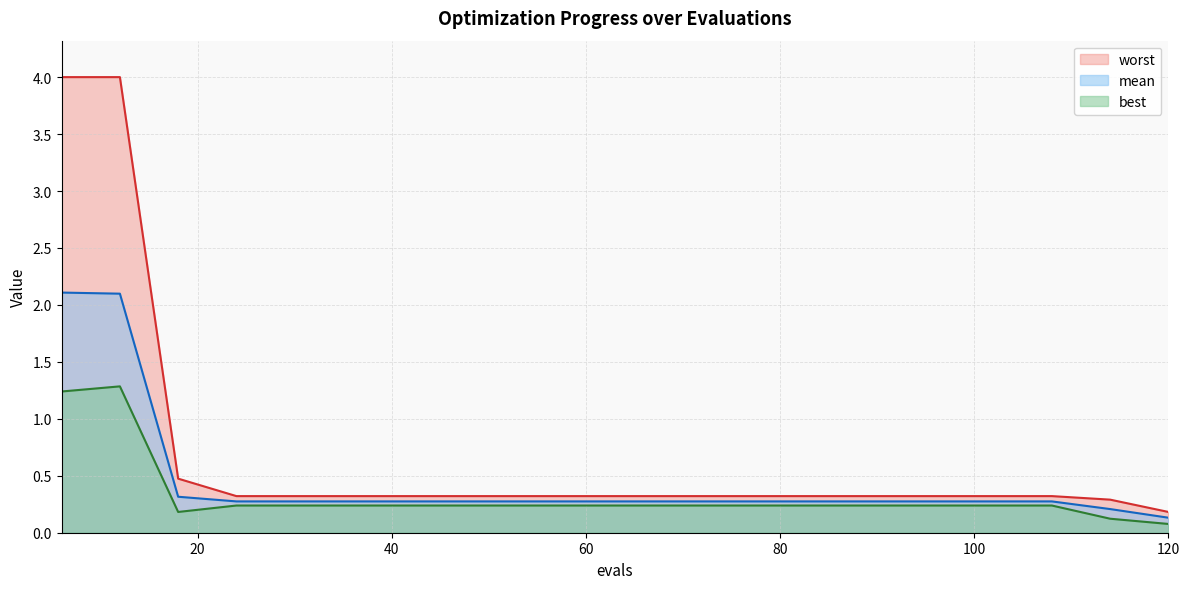

Does the chart display data point markers on the line(s)?

No